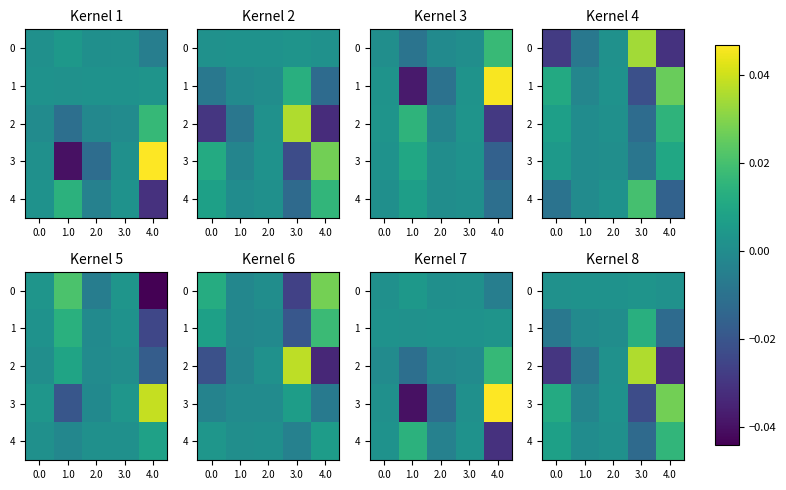

How many data points in 4 are above 0?

4